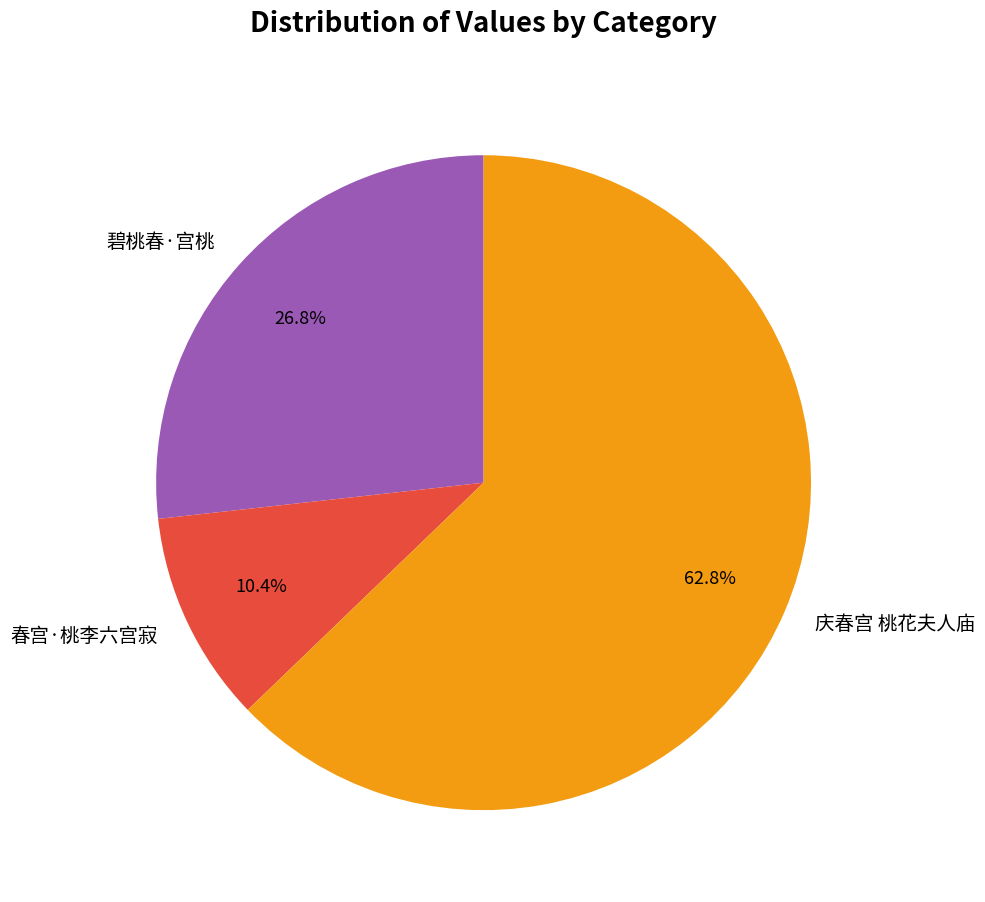

Rank the categories by value from lowest to highest.

春宫·桃李六宫寂, 碧桃春·宫桃, 庆春宫 桃花夫人庙